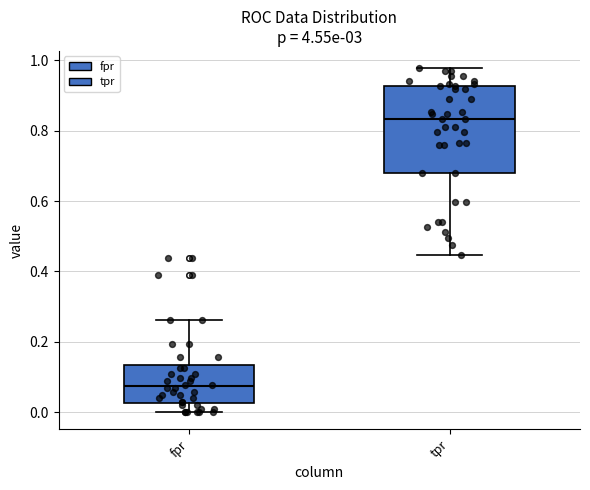

Where is the upper edge of the box for fpr on the y-axis? The values are not printed on the chart, so give them approximately, as read against the axis.

0.14